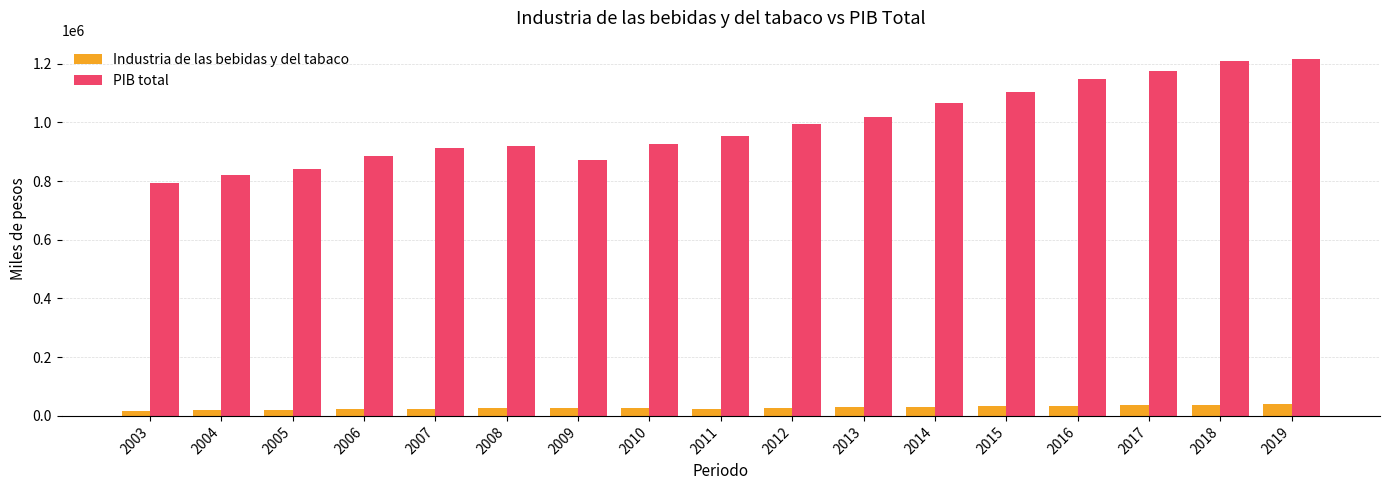

What is the difference between the maximum and minimum values in the PIB total series?

422592.5